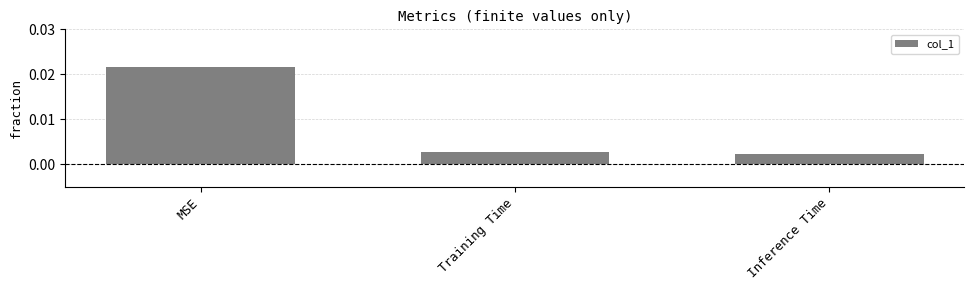

At which label is the value closest to 0?

Inference Time